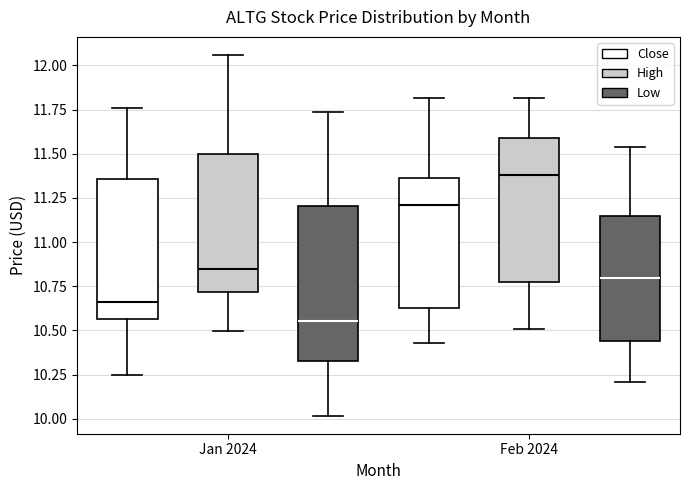

Reading left to right, transcribe this box plot: for each box, give where its median line is, the range the box spans, and where its two whiskers end, as read against the y-axis. The values are not printed on the chart, so give them approximately, as read against the axis.

Jan 2024 (Close): median 10.65, box 10.55 to 11.35, whiskers 10.25 to 11.75
Jan 2024 (High): median 10.85, box 10.70 to 11.50, whiskers 10.50 to 12.05
Jan 2024 (Low): median 10.55, box 10.35 to 11.20, whiskers 10.00 to 11.75
Feb 2024 (Close): median 11.20, box 10.60 to 11.35, whiskers 10.45 to 11.80
Feb 2024 (High): median 11.40, box 10.75 to 11.60, whiskers 10.50 to 11.80
Feb 2024 (Low): median 10.80, box 10.45 to 11.15, whiskers 10.20 to 11.55